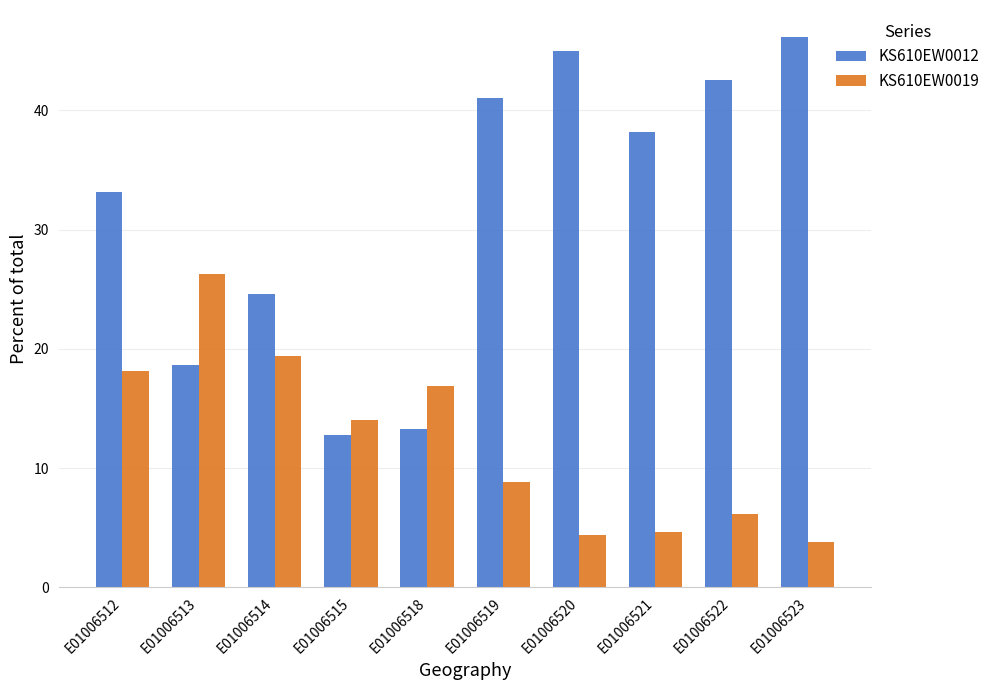

What are all the series names shown in the legend?

KS610EW0012, KS610EW0019